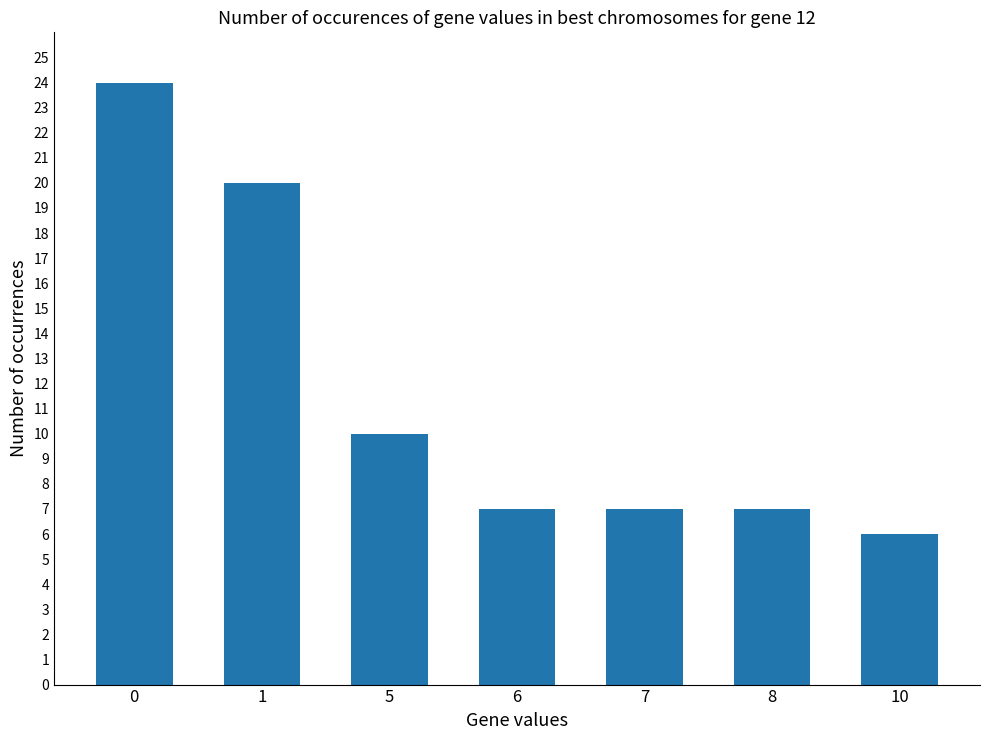

What is the maximum value shown in the chart?

24